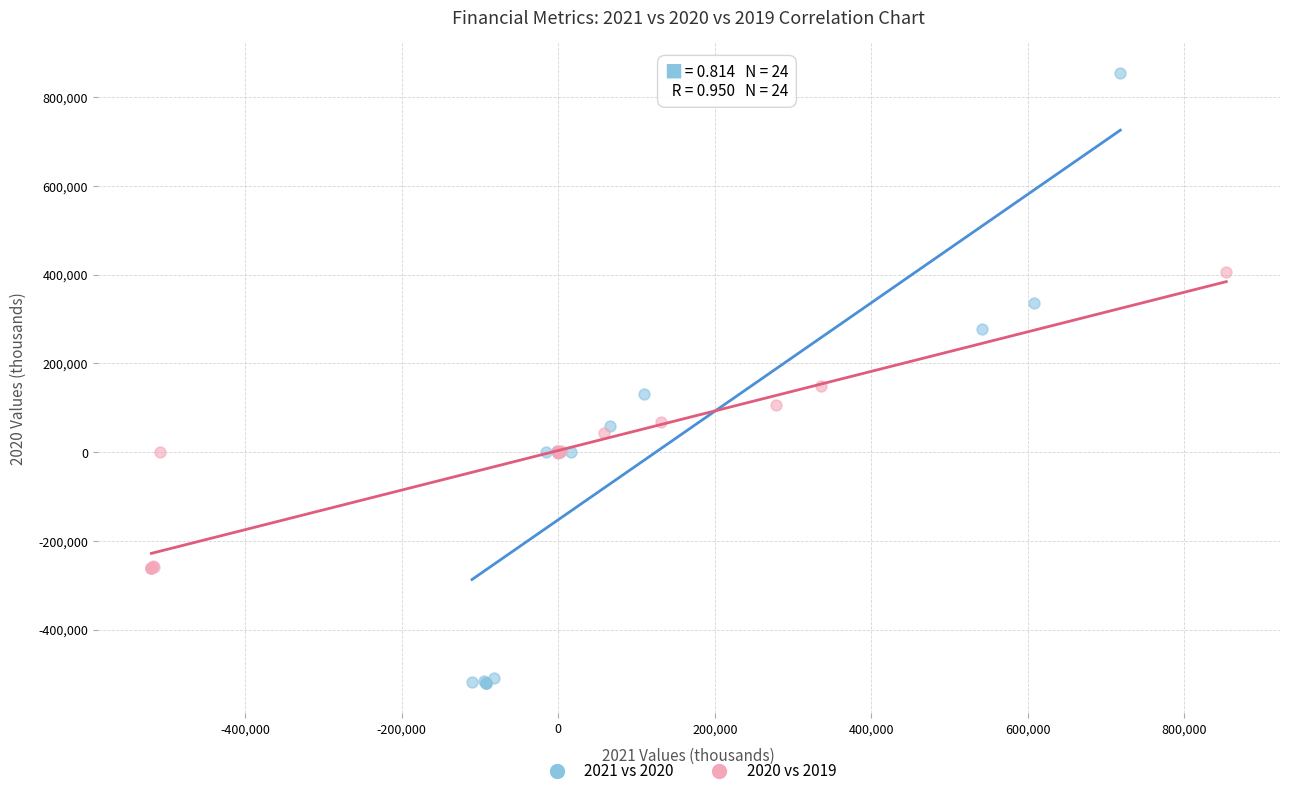

Which series reaches the minimum Y coordinate?

2021 vs 2020